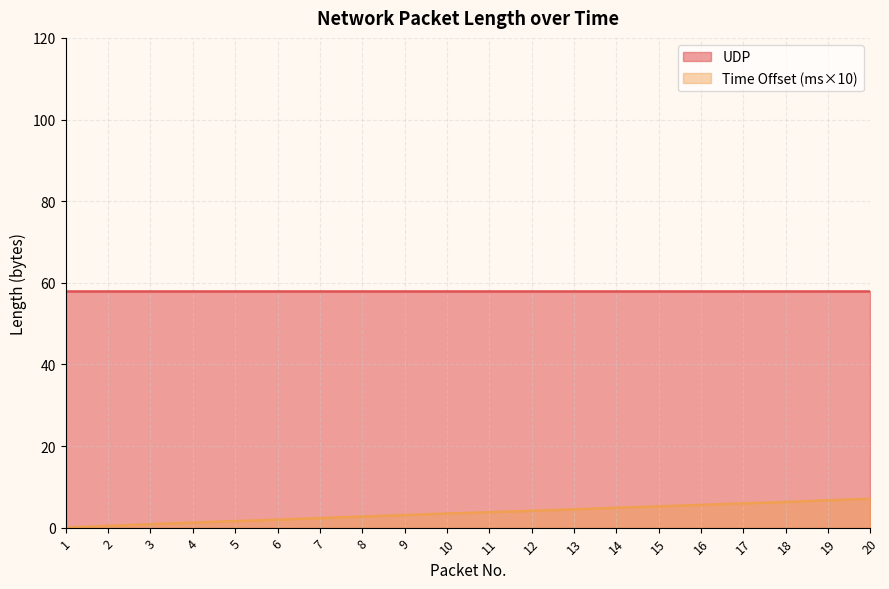

Which series has the largest total across all categories?

UDP